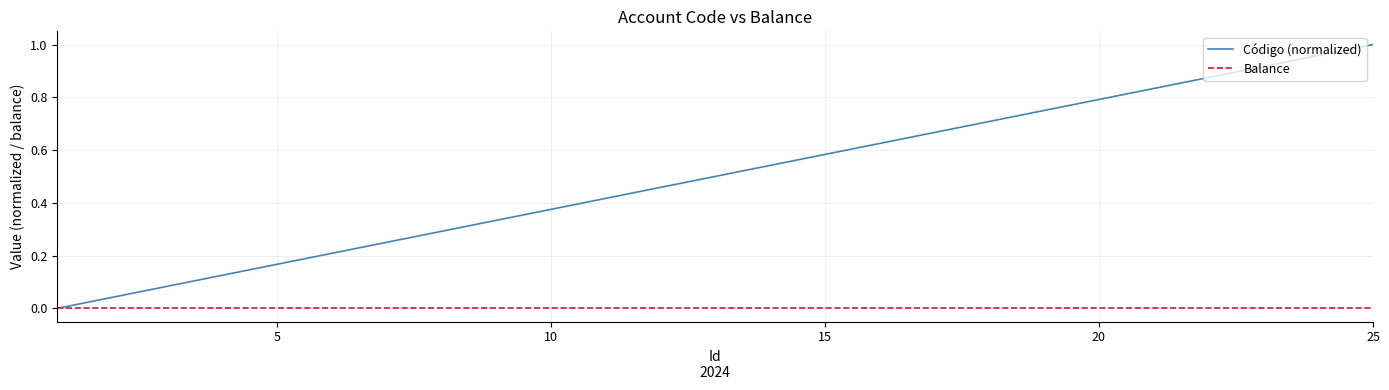

Which series has the largest range (max minus min)?

Código (normalized)